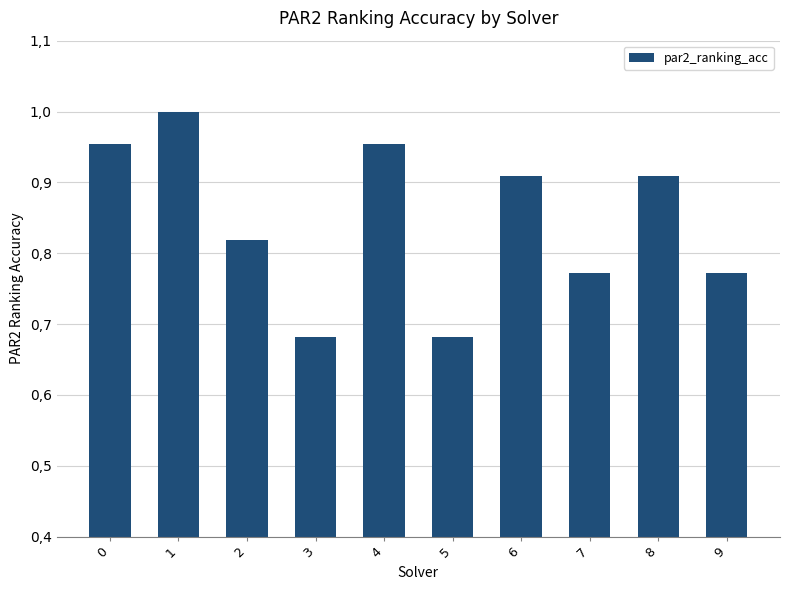

Are the bars horizontal?

No